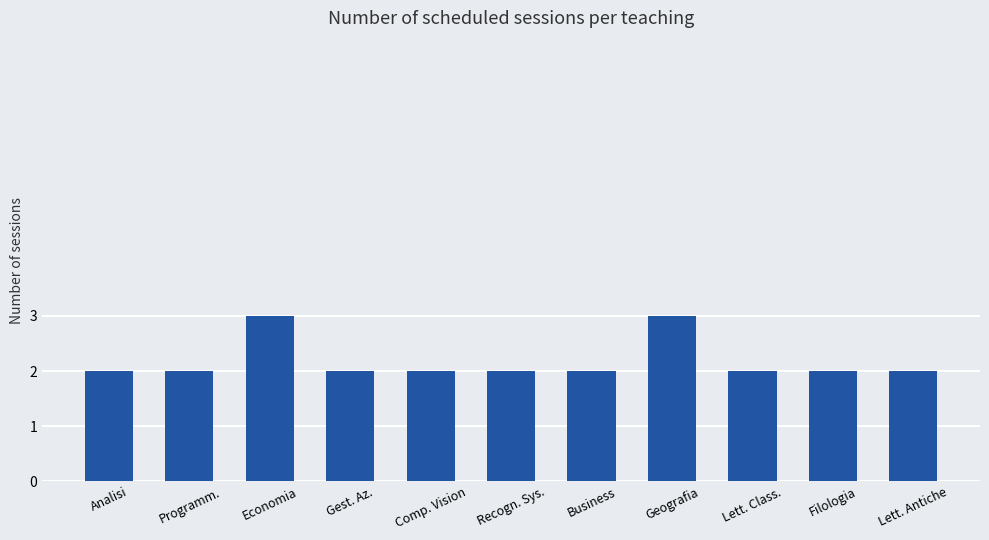

What is the sum of all values?

24